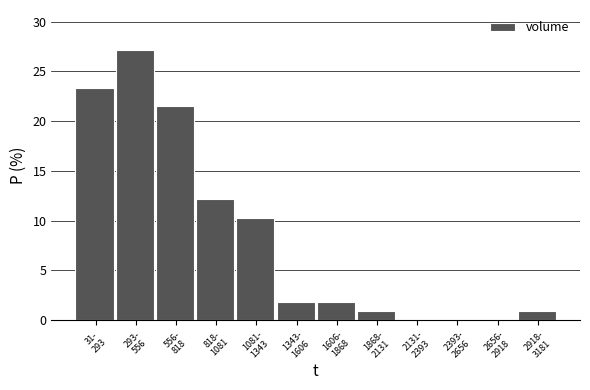

What is the greatest value displayed?

27.1